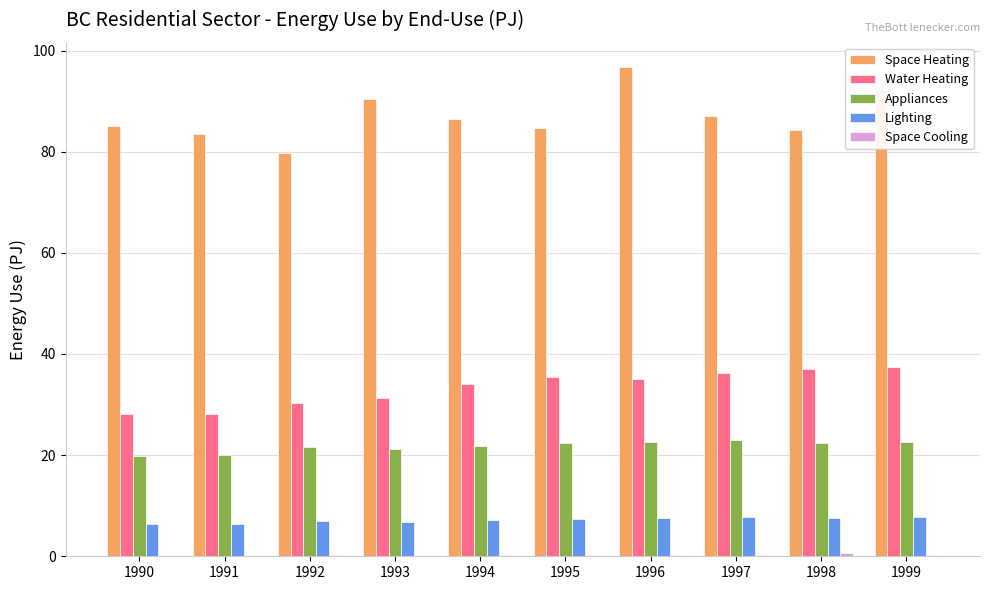

Does the chart contain stacked bars?

No